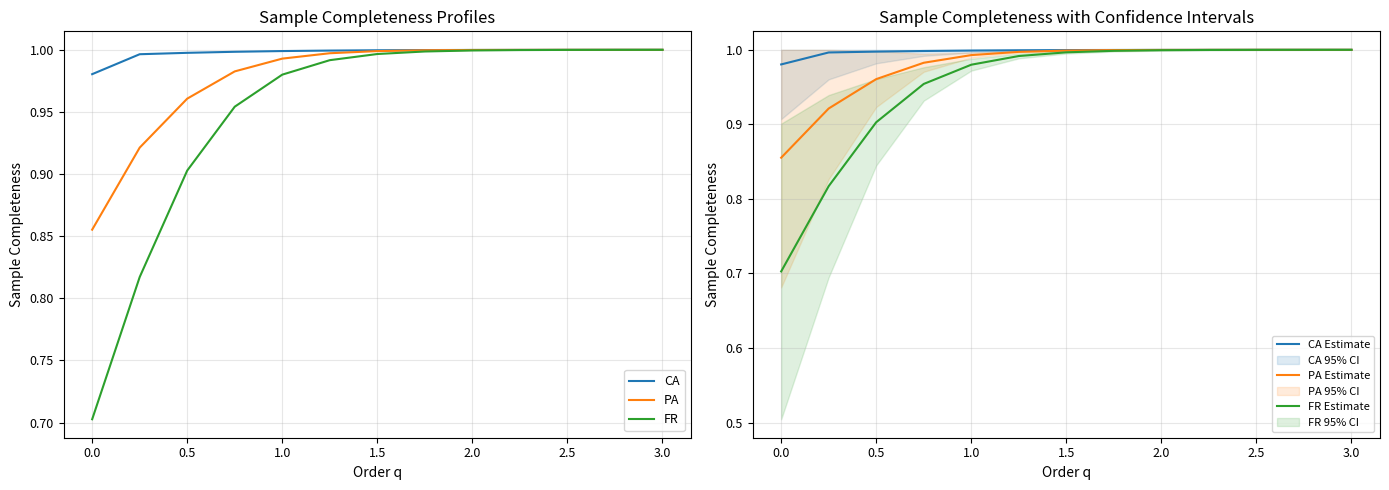

True or false: PA has a value of 1.2 at 0.0.

False